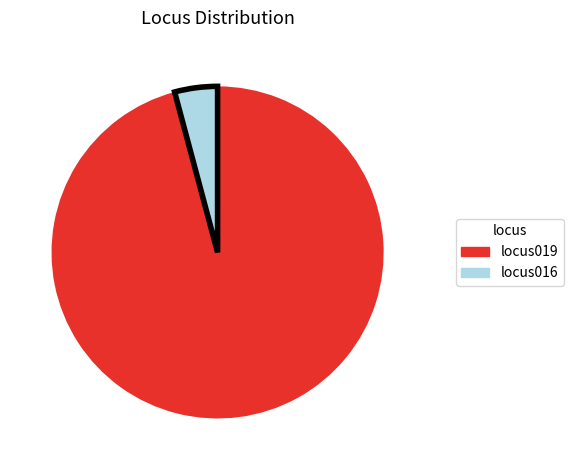

Is the sum of locus019 and locus016 greater than half?

Yes